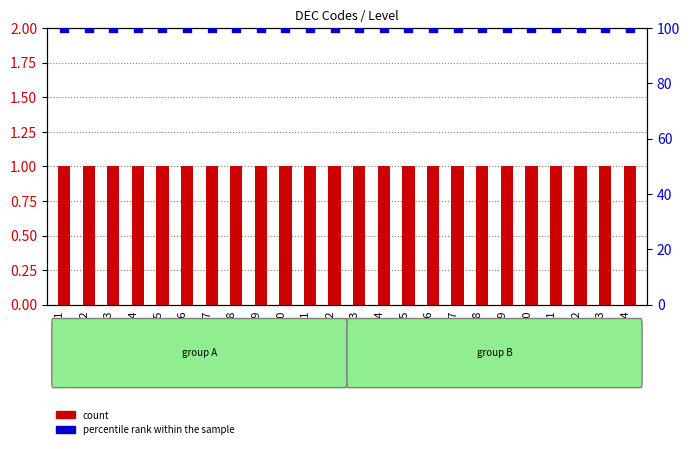

At how many categories does at least one series exceed 38?

24